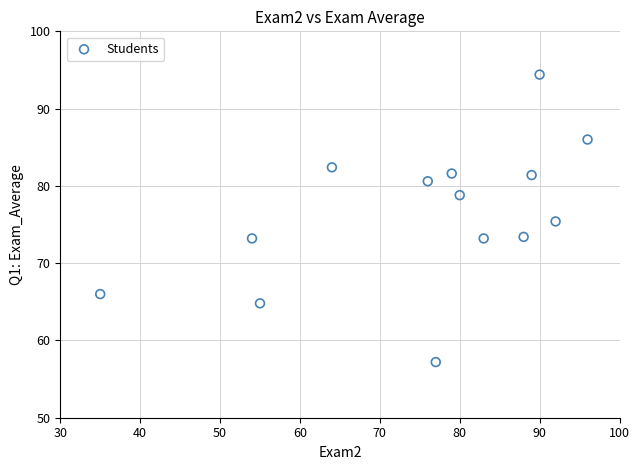

What is the range of Y values (max minus min)?

37.2